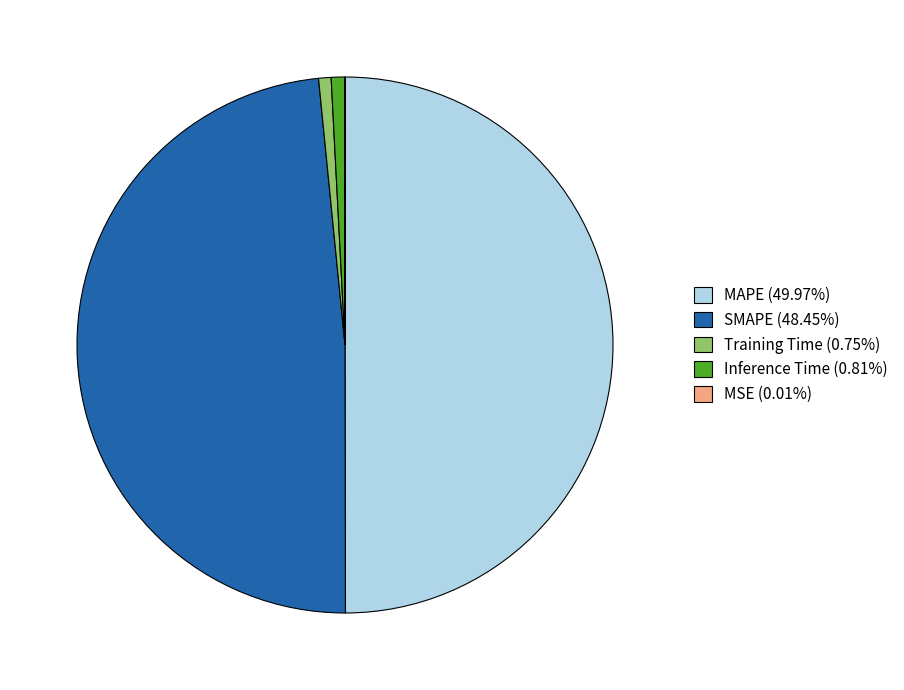

Does Training Time (0.75%) account for over 50% of the chart?

No